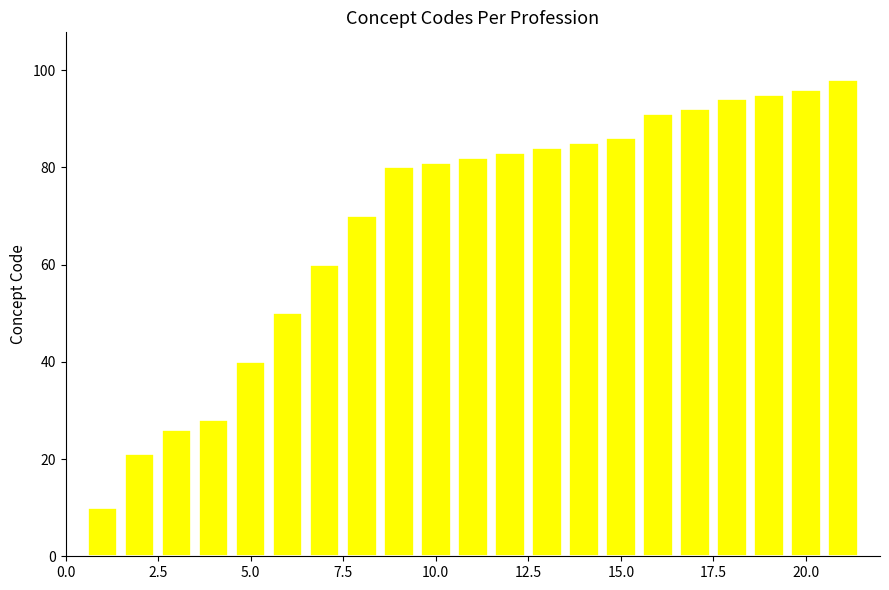

Count the number of data series in this chart.

1